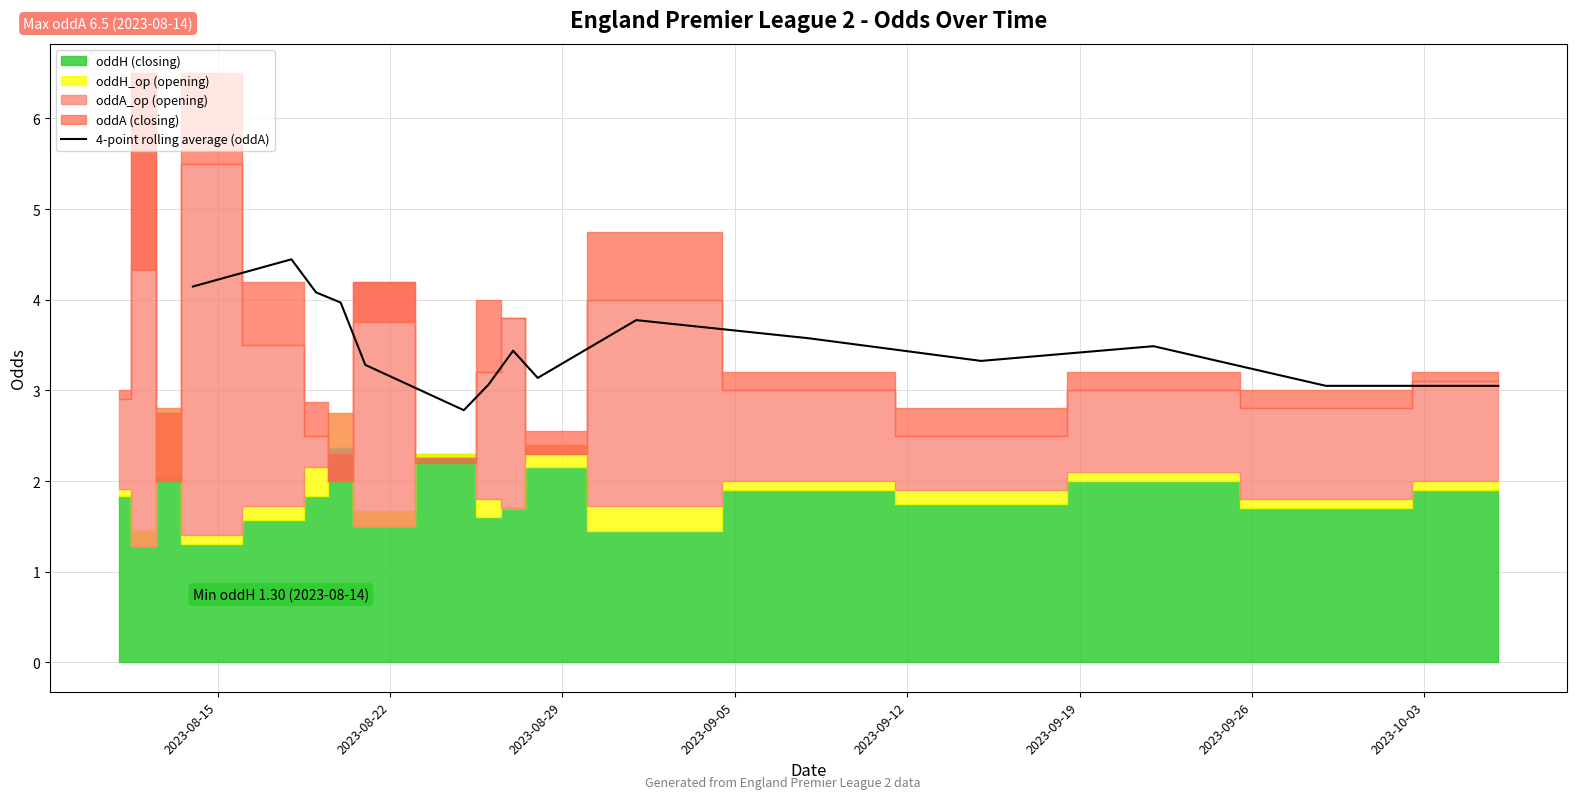

How many points are lower than both their immediate neighbors (excluding endpoints)?

3